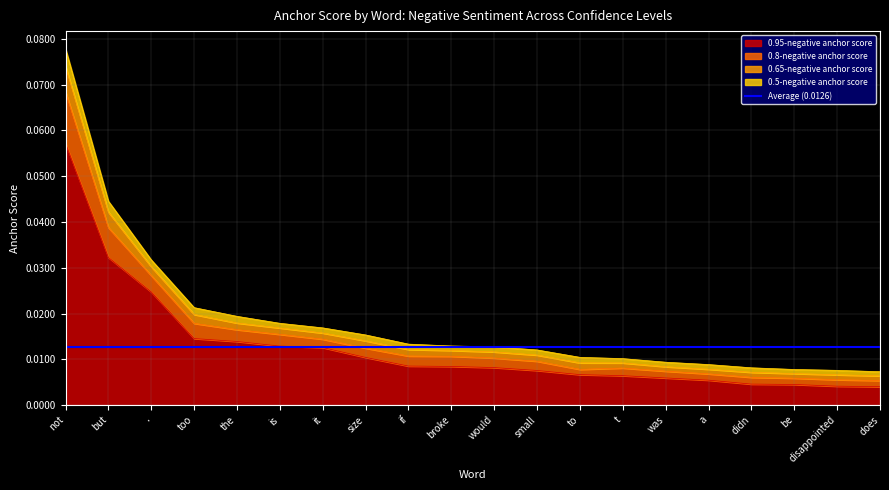

True or false: 0.95-negative anchor score and 0.65-negative anchor score intersect in this chart.

False